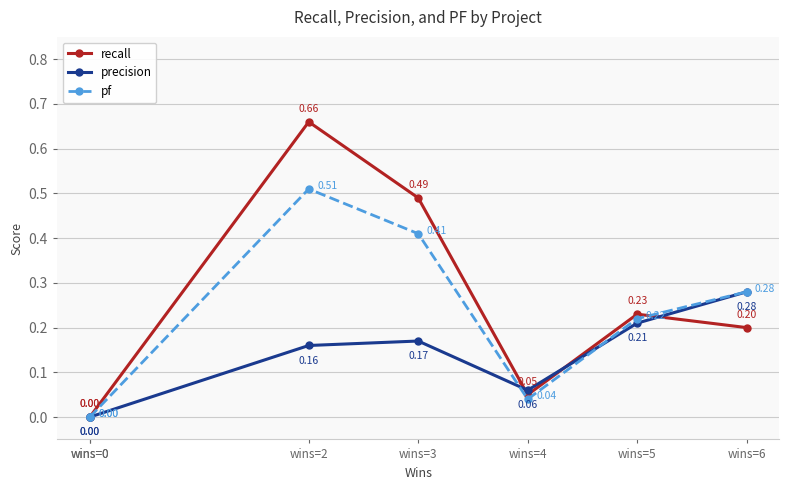

True or false: pf has more than 2 points higher than both neighbors.

False